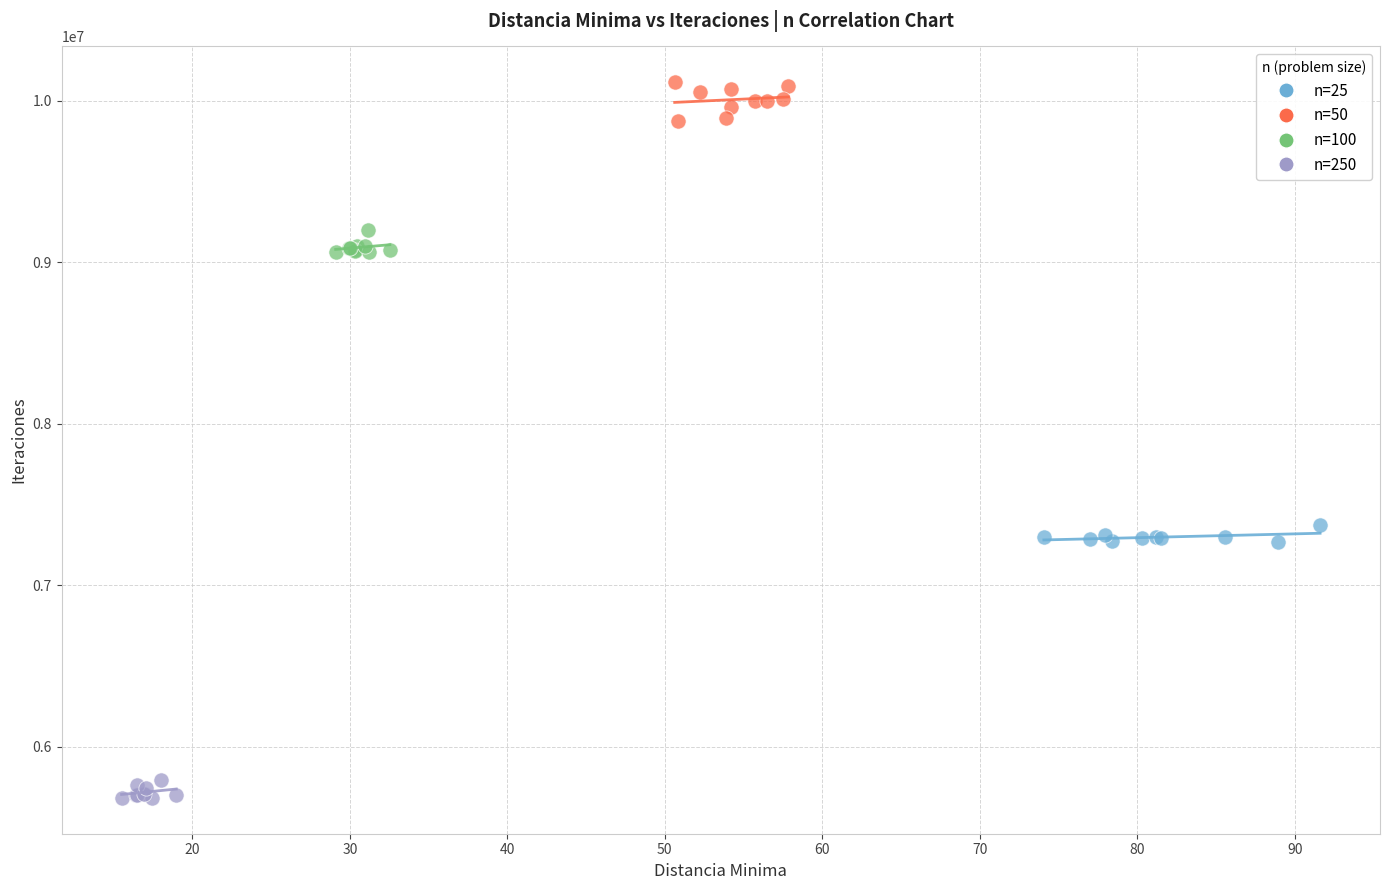

Which series contains the highest Y value?

n=50